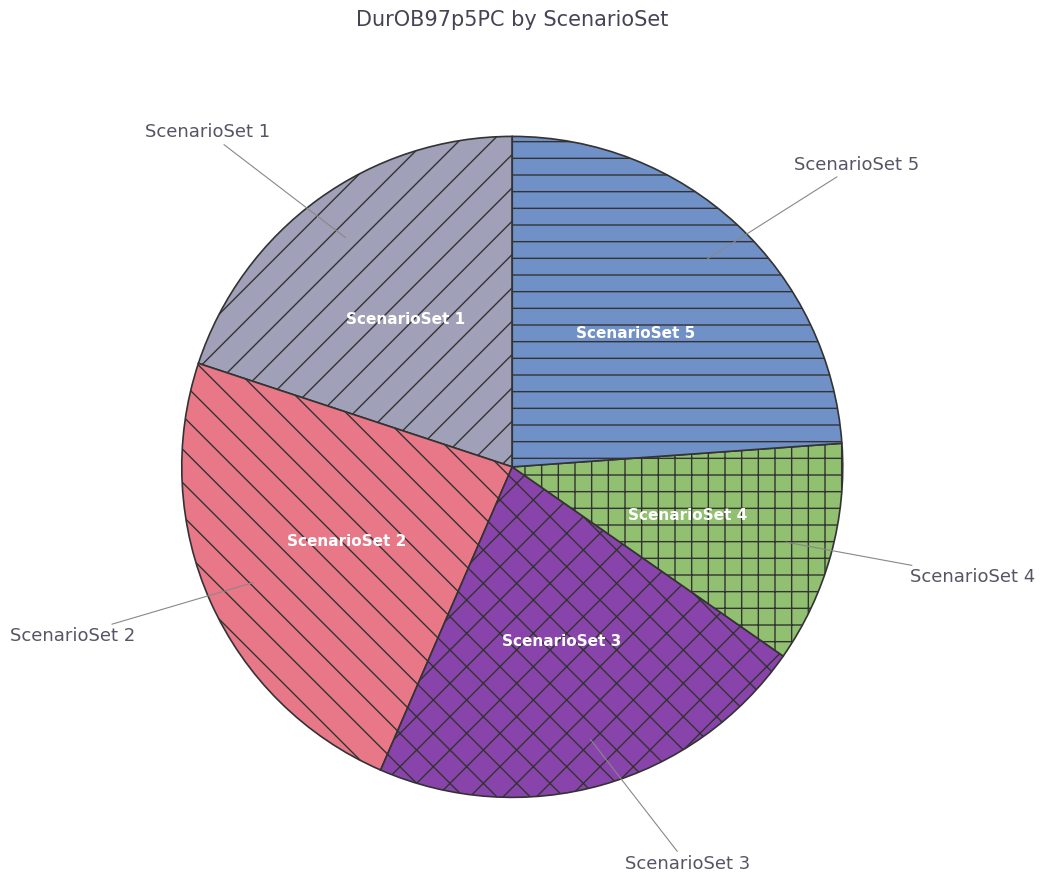

The ScenarioSet 2 slice represents 24% of the pie. True or false?

True